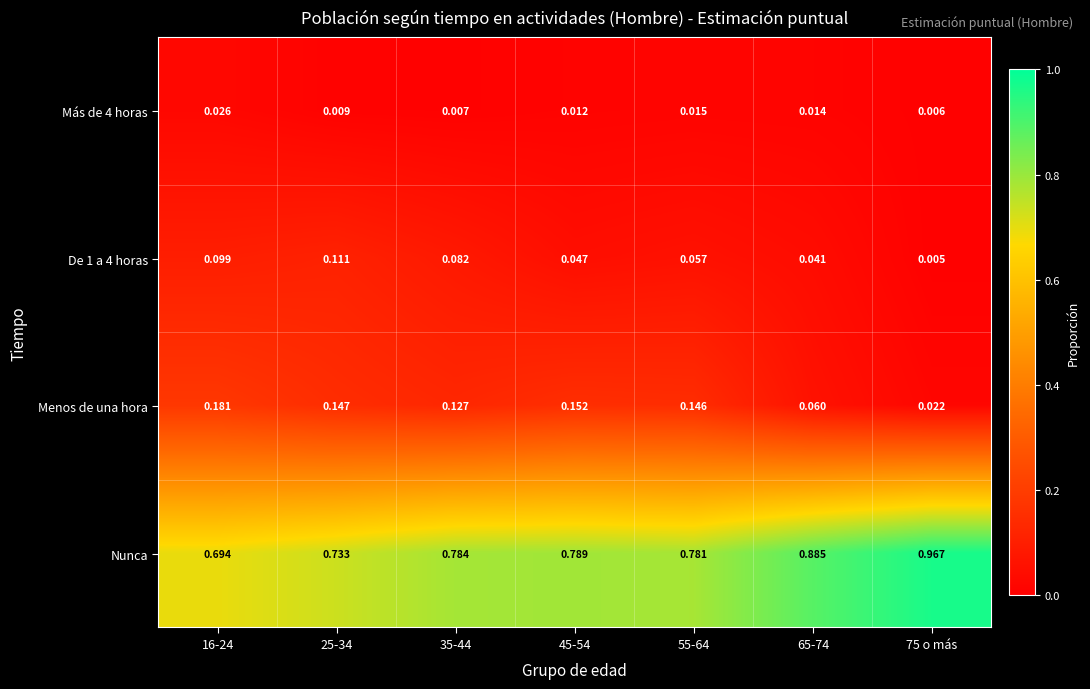

Which series changed the most between 16-24 and 55-64?

Nunca